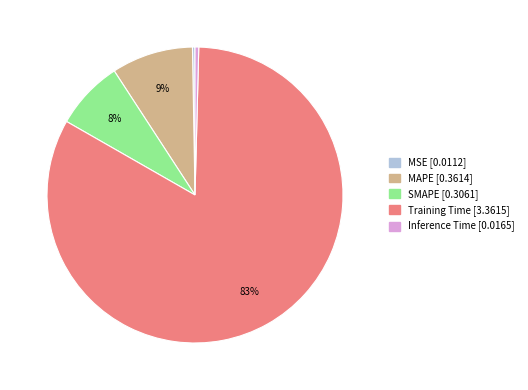

Which category has the biggest portion of the pie?

Training Time